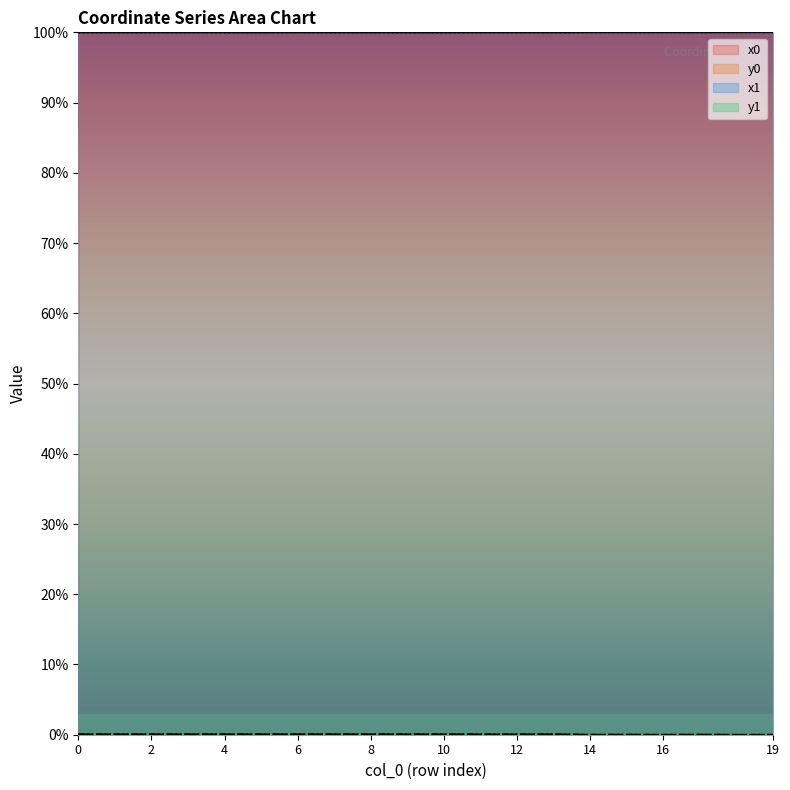

What is the sum of all y0 values?

1.0